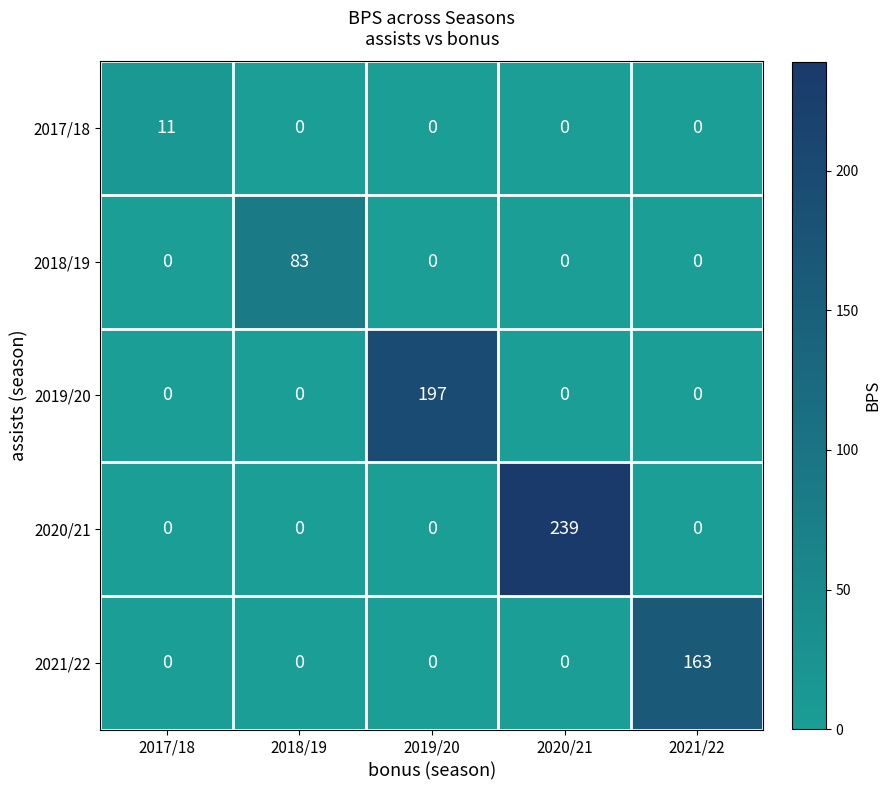

Reading left to right, transcribe all the data shown in this chart.

2017/18: 2017/18=11	2018/19=0	2019/20=0	2020/21=0	2021/22=0
2018/19: 2017/18=0	2018/19=83	2019/20=0	2020/21=0	2021/22=0
2019/20: 2017/18=0	2018/19=0	2019/20=197	2020/21=0	2021/22=0
2020/21: 2017/18=0	2018/19=0	2019/20=0	2020/21=239	2021/22=0
2021/22: 2017/18=0	2018/19=0	2019/20=0	2020/21=0	2021/22=163